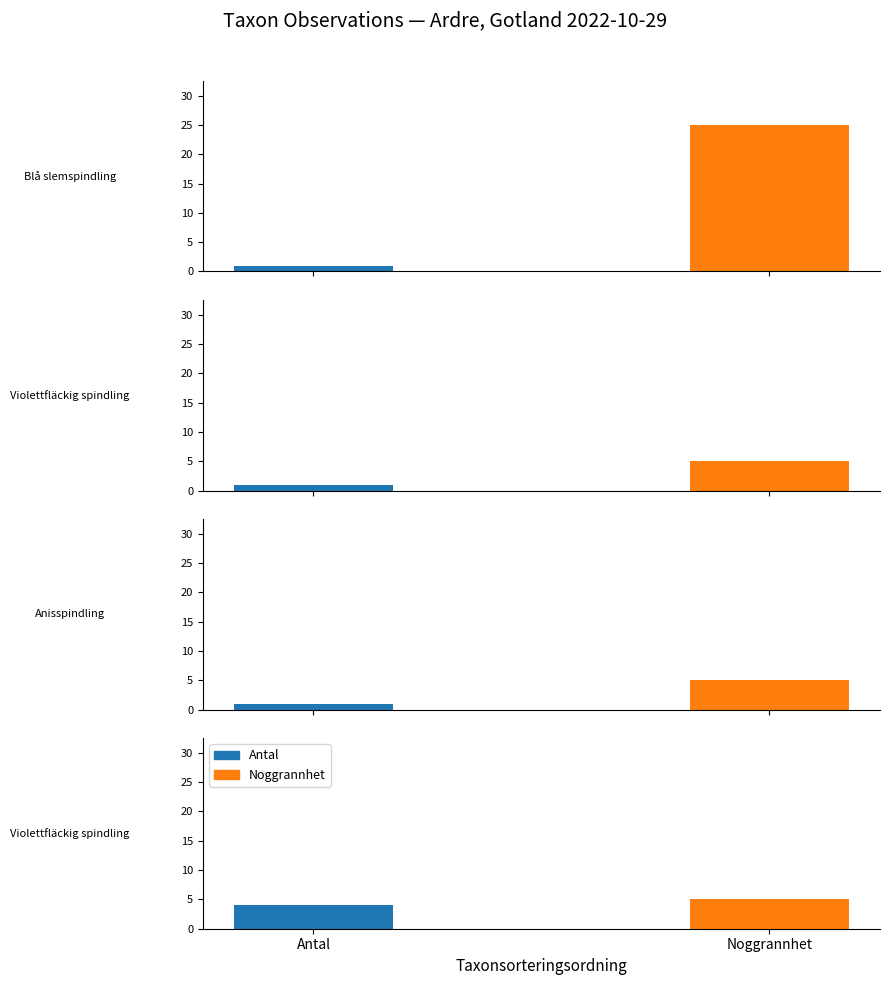

What is the maximum value shown in the chart?

25